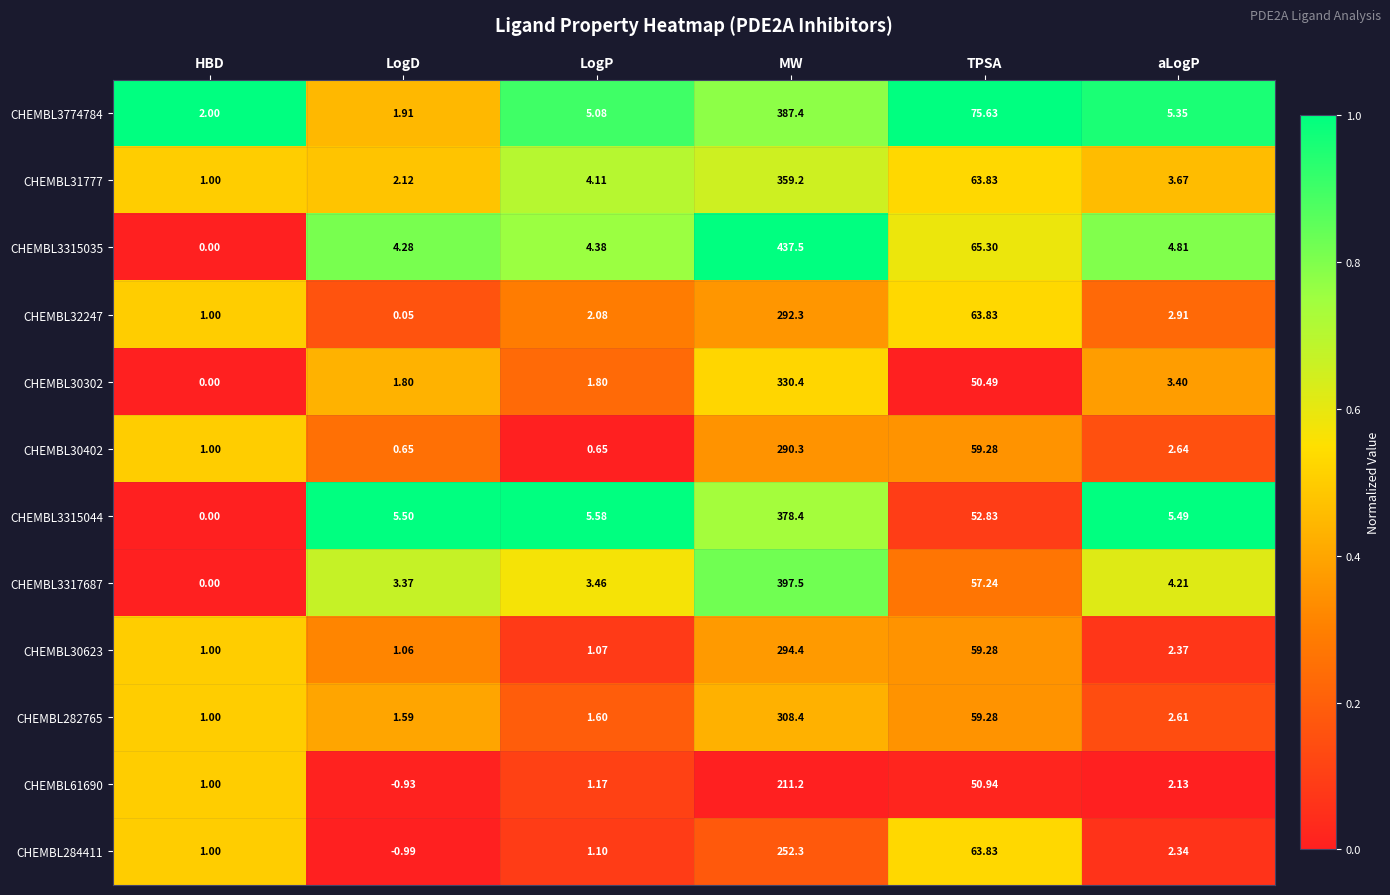

Which label corresponds to the smallest value in the chart?

LogD